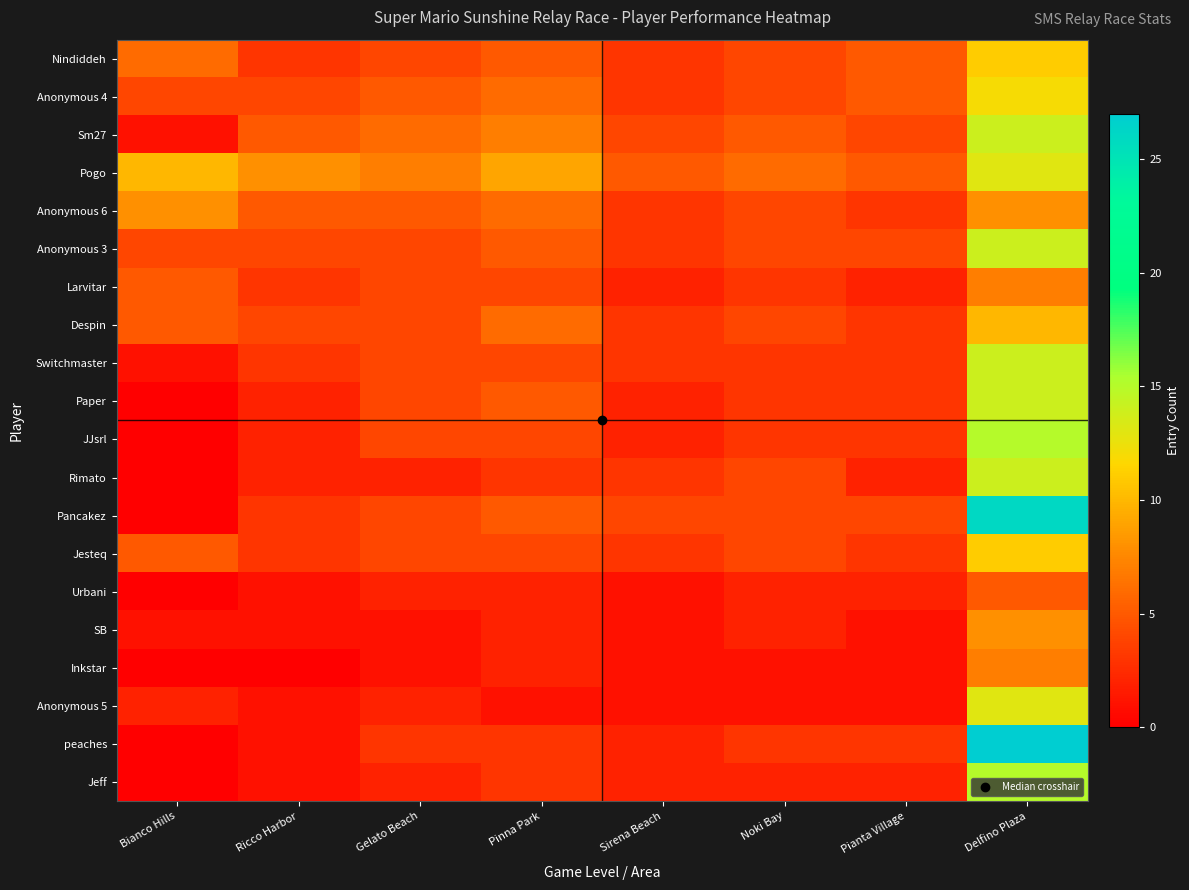

Reading left to right, transcribe all the data shown in this chart.

Nindiddeh: Bianco Hills=6	Ricco Harbor=3	Gelato Beach=4	Pinna Park=5	Sirena Beach=3	Noki Bay=4	Pianta Village=5	Delfino Plaza=11
Anonymous 4: Bianco Hills=4	Ricco Harbor=4	Gelato Beach=5	Pinna Park=6	Sirena Beach=3	Noki Bay=4	Pianta Village=5	Delfino Plaza=12
Sm27: Bianco Hills=1	Ricco Harbor=5	Gelato Beach=6	Pinna Park=7	Sirena Beach=4	Noki Bay=5	Pianta Village=4	Delfino Plaza=14
Pogo: Bianco Hills=10	Ricco Harbor=8	Gelato Beach=7	Pinna Park=9	Sirena Beach=5	Noki Bay=6	Pianta Village=5	Delfino Plaza=13
Anonymous 6: Bianco Hills=8	Ricco Harbor=5	Gelato Beach=5	Pinna Park=6	Sirena Beach=3	Noki Bay=4	Pianta Village=3	Delfino Plaza=8
Anonymous 3: Bianco Hills=4	Ricco Harbor=4	Gelato Beach=4	Pinna Park=5	Sirena Beach=3	Noki Bay=4	Pianta Village=4	Delfino Plaza=14
Larvitar: Bianco Hills=5	Ricco Harbor=3	Gelato Beach=4	Pinna Park=4	Sirena Beach=2	Noki Bay=3	Pianta Village=2	Delfino Plaza=7
Despin: Bianco Hills=5	Ricco Harbor=4	Gelato Beach=4	Pinna Park=6	Sirena Beach=3	Noki Bay=4	Pianta Village=3	Delfino Plaza=10
Switchmaster: Bianco Hills=1	Ricco Harbor=3	Gelato Beach=4	Pinna Park=4	Sirena Beach=3	Noki Bay=3	Pianta Village=3	Delfino Plaza=14
Paper: Bianco Hills=0	Ricco Harbor=2	Gelato Beach=4	Pinna Park=5	Sirena Beach=2	Noki Bay=3	Pianta Village=3	Delfino Plaza=14
JJsrl: Bianco Hills=0	Ricco Harbor=2	Gelato Beach=4	Pinna Park=4	Sirena Beach=2	Noki Bay=3	Pianta Village=3	Delfino Plaza=15
Rimato: Bianco Hills=0	Ricco Harbor=2	Gelato Beach=2	Pinna Park=3	Sirena Beach=3	Noki Bay=4	Pianta Village=2	Delfino Plaza=14
Pancakez: Bianco Hills=0	Ricco Harbor=3	Gelato Beach=4	Pinna Park=5	Sirena Beach=4	Noki Bay=4	Pianta Village=4	Delfino Plaza=26
Jesteq: Bianco Hills=5	Ricco Harbor=3	Gelato Beach=4	Pinna Park=4	Sirena Beach=3	Noki Bay=4	Pianta Village=3	Delfino Plaza=11
Urbani: Bianco Hills=0	Ricco Harbor=1	Gelato Beach=2	Pinna Park=2	Sirena Beach=1	Noki Bay=2	Pianta Village=2	Delfino Plaza=5
SB: Bianco Hills=1	Ricco Harbor=1	Gelato Beach=1	Pinna Park=2	Sirena Beach=1	Noki Bay=2	Pianta Village=1	Delfino Plaza=8
Inkstar: Bianco Hills=0	Ricco Harbor=0	Gelato Beach=1	Pinna Park=2	Sirena Beach=1	Noki Bay=1	Pianta Village=1	Delfino Plaza=7
Anonymous 5: Bianco Hills=2	Ricco Harbor=1	Gelato Beach=2	Pinna Park=1	Sirena Beach=1	Noki Bay=1	Pianta Village=1	Delfino Plaza=13
peaches: Bianco Hills=0	Ricco Harbor=1	Gelato Beach=3	Pinna Park=3	Sirena Beach=2	Noki Bay=3	Pianta Village=3	Delfino Plaza=27
Jeff: Bianco Hills=0	Ricco Harbor=1	Gelato Beach=2	Pinna Park=3	Sirena Beach=2	Noki Bay=2	Pianta Village=2	Delfino Plaza=15